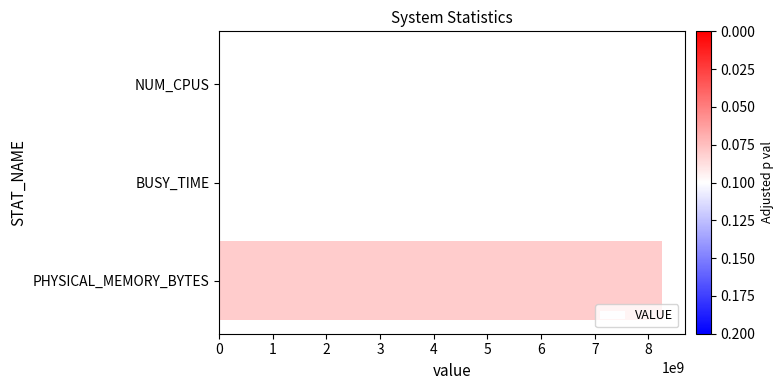

At which label is the value closest to 4131241988?

BUSY_TIME